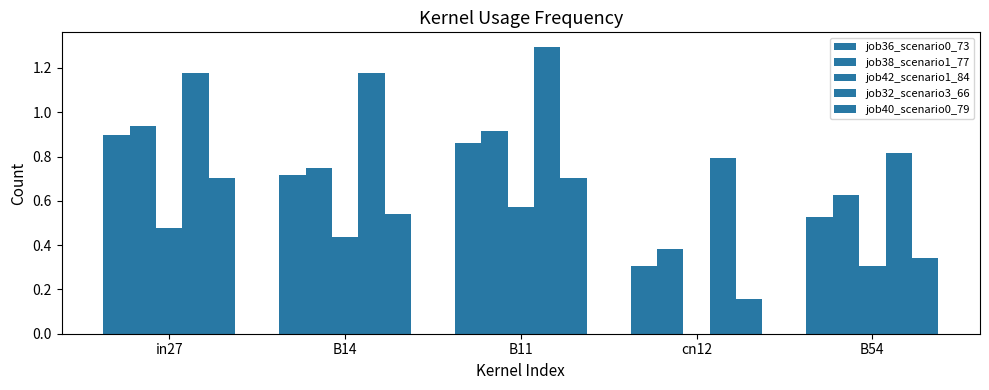

At which category is the sum across all series the highest?

B11